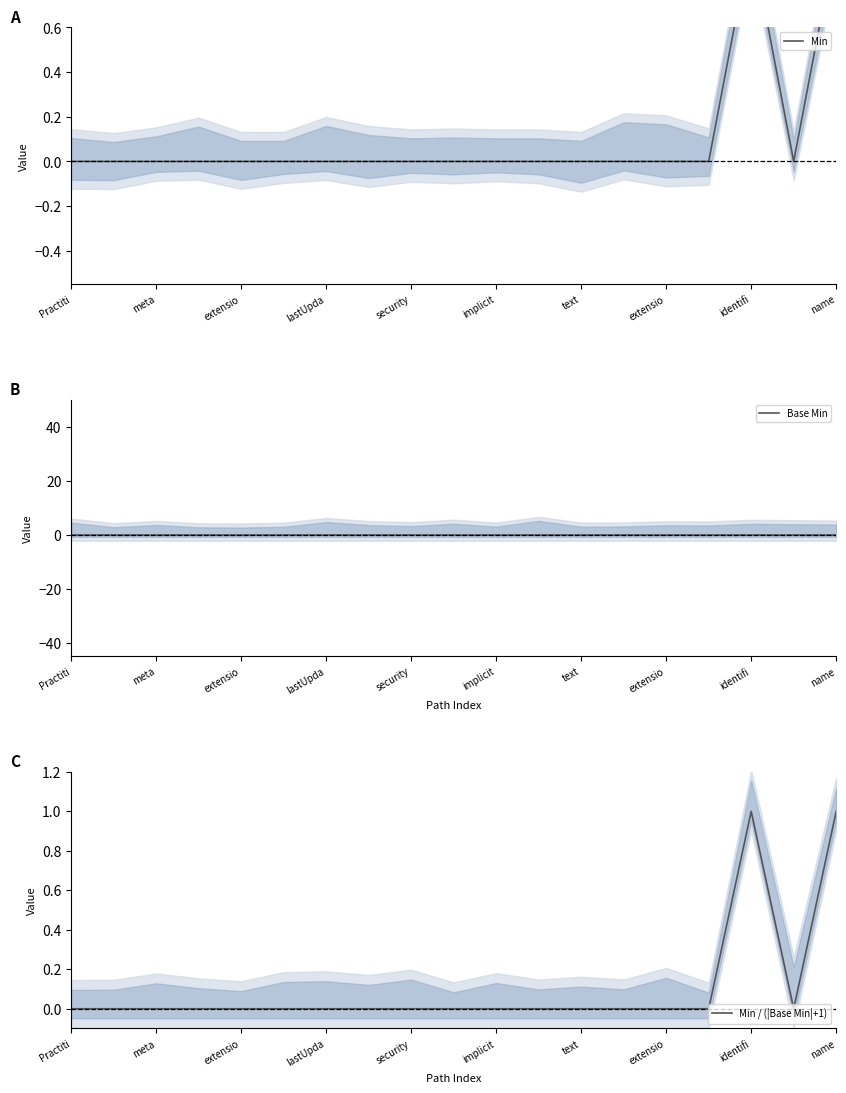

How many series are shown in this chart?

3